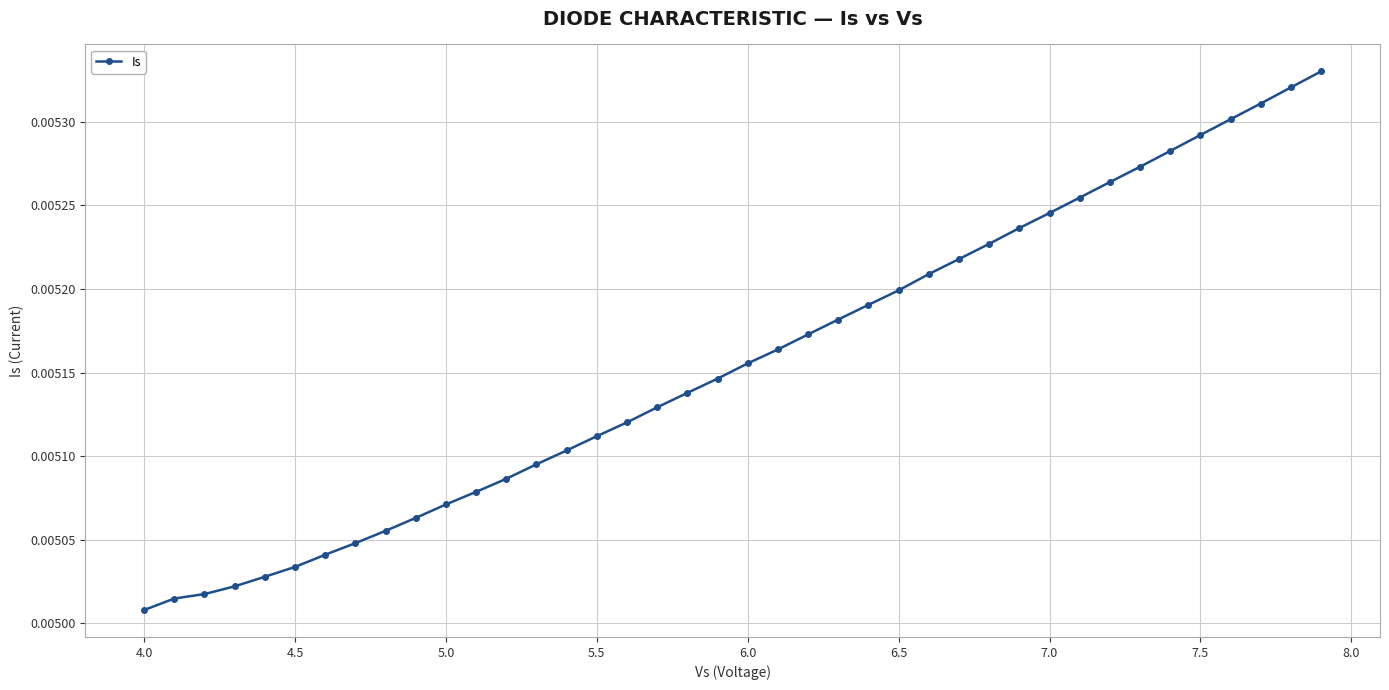

How many values are between 0 and 1?

40